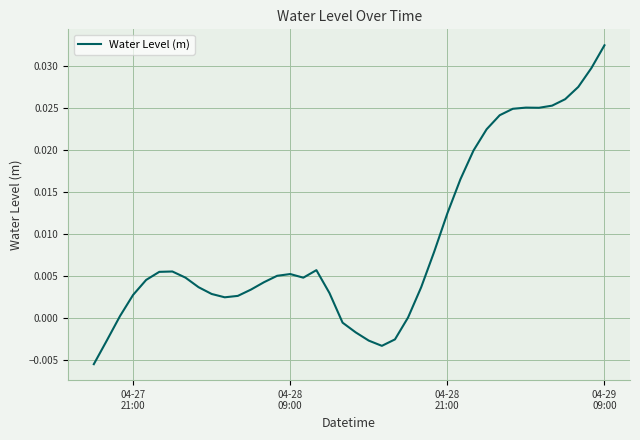

Does the chart display data point markers on the line(s)?

No